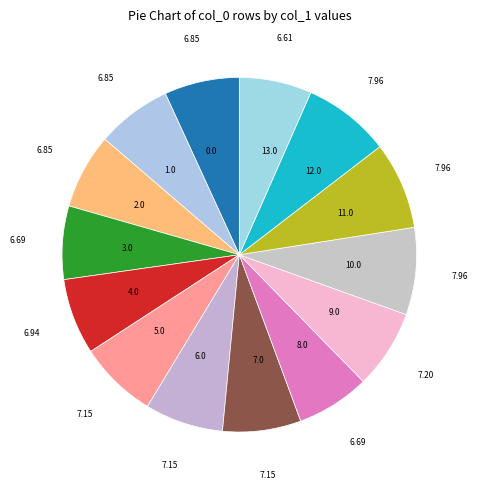

Which has a higher value, 1.0 or 10.0?

10.0